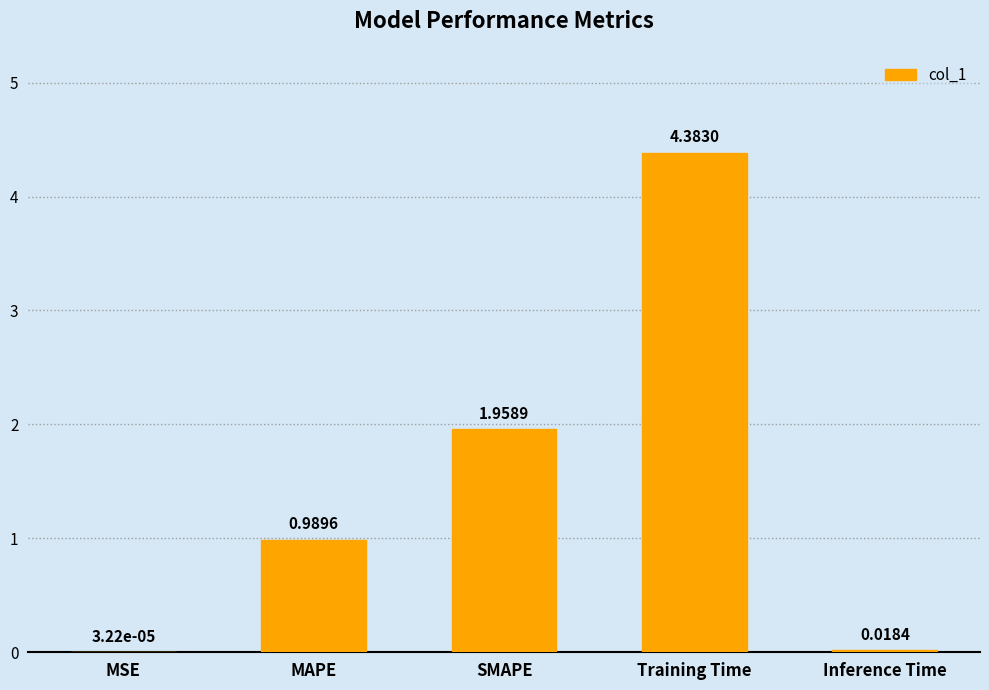

Which category has the highest value across all series?

Training Time